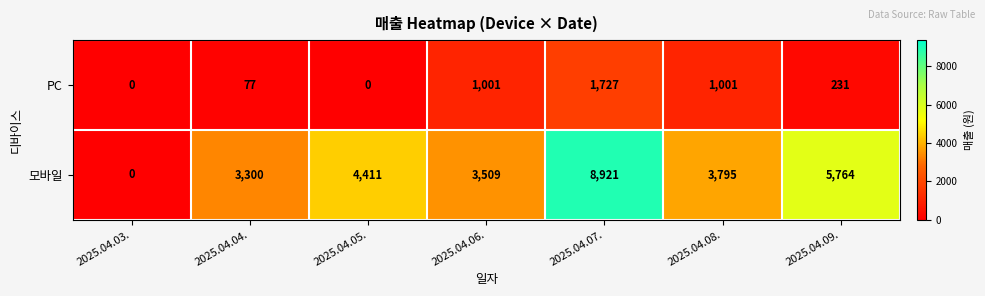

Reading left to right, list all the values displayed in this chart.

PC: 2025.04.03.=0	2025.04.04.=77	2025.04.05.=0	2025.04.06.=1001	2025.04.07.=1727	2025.04.08.=1001	2025.04.09.=231
모바일: 2025.04.03.=0	2025.04.04.=3300	2025.04.05.=4411	2025.04.06.=3509	2025.04.07.=8921	2025.04.08.=3795	2025.04.09.=5764